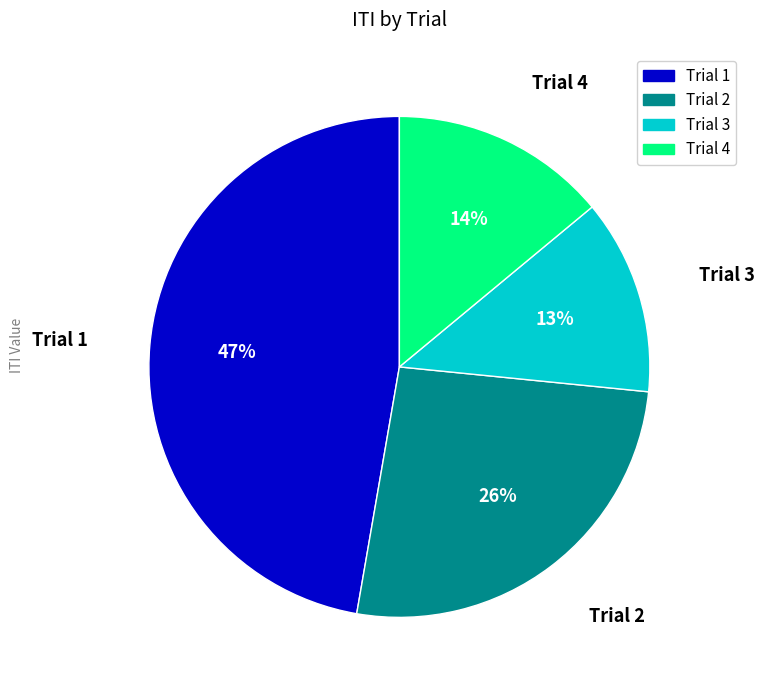

Rank the categories by value from lowest to highest.

Trial 3, Trial 4, Trial 2, Trial 1